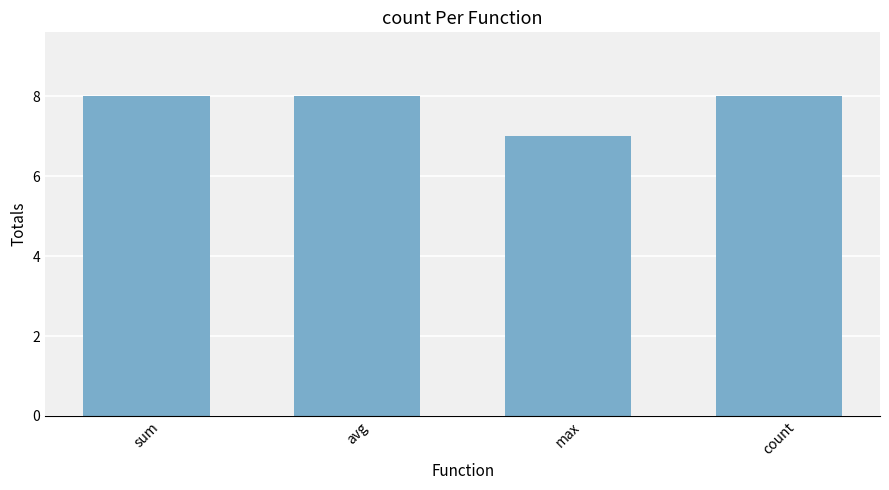

At which category does the chart reach its minimum across all series?

max